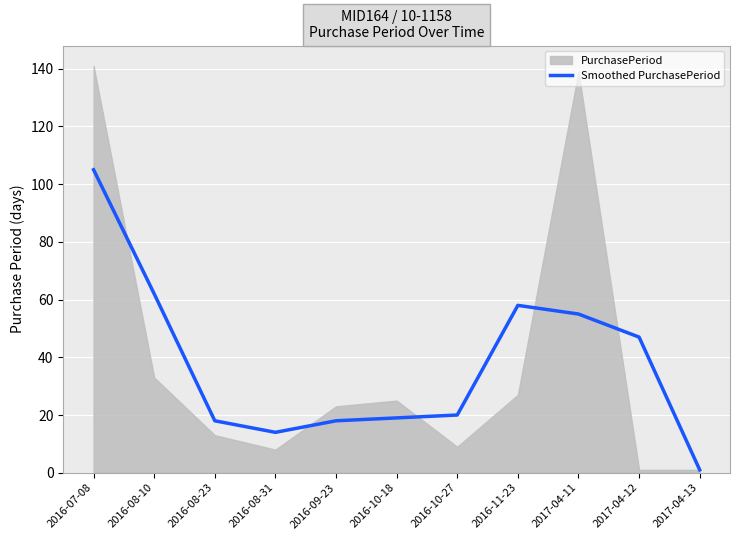

Where is Smoothed PurchasePeriod nearest to the value 53?

2017-04-11